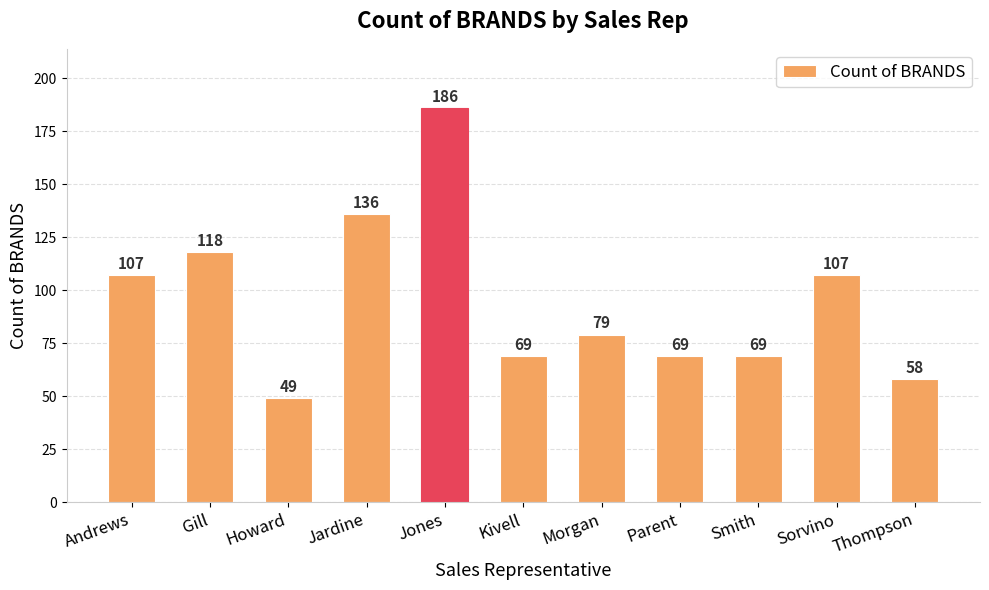

Between Sorvino and Gill, which is larger?

Gill